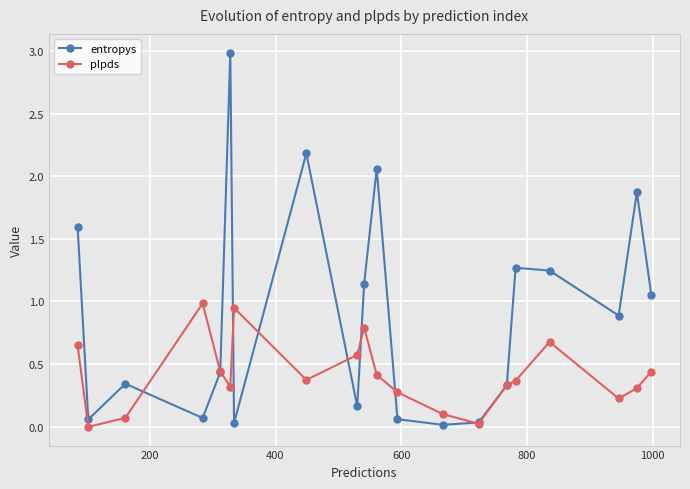

Which series has the largest total across all categories?

entropys